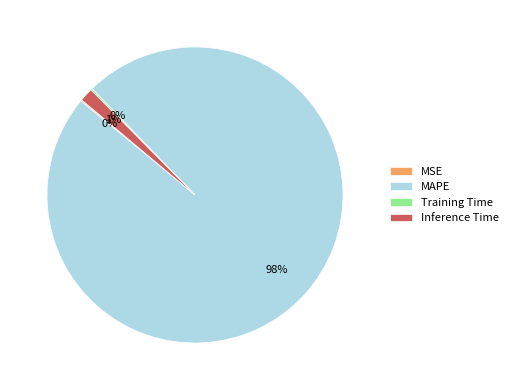

Does any single category account for the majority?

Yes